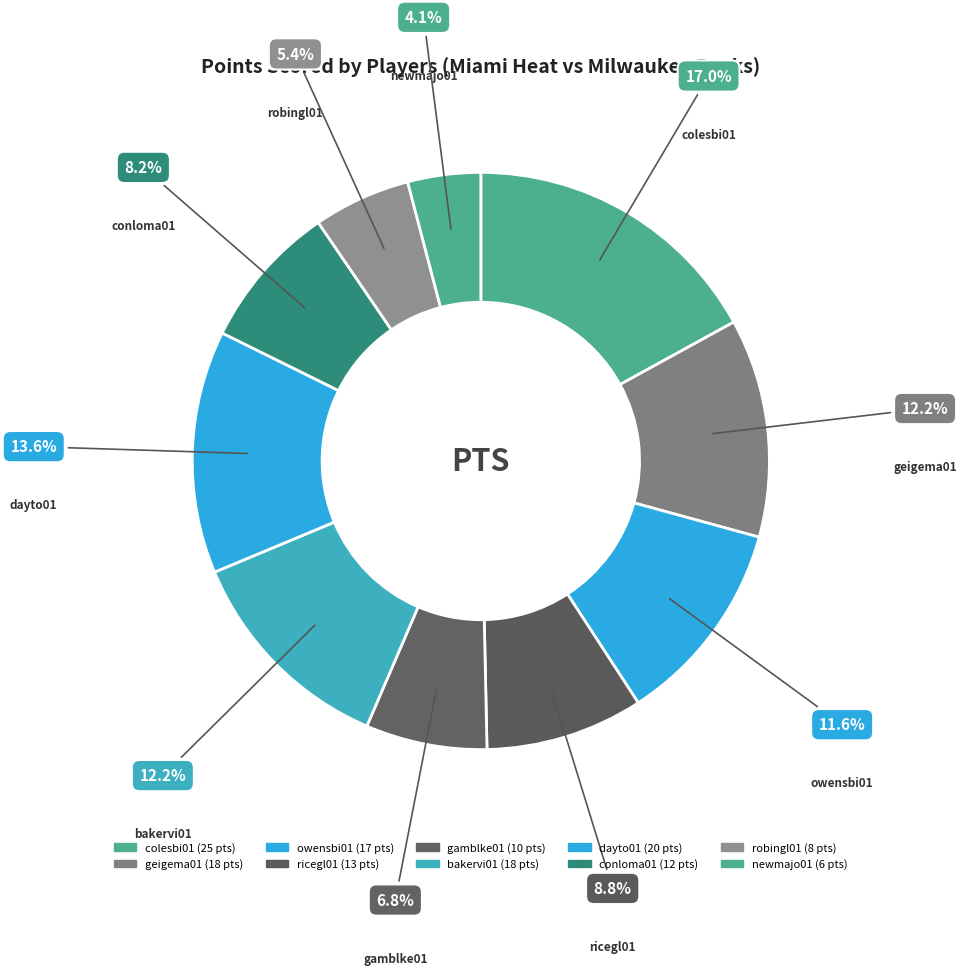

How many slices are in this pie chart?

10